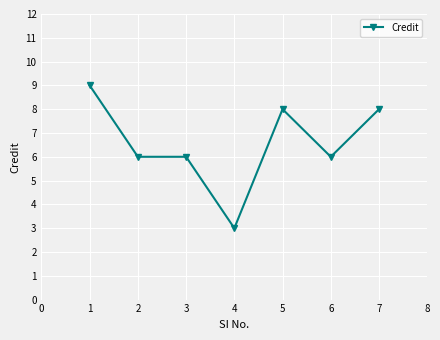

True or false: there are more than 0 points higher than both neighbors.

True